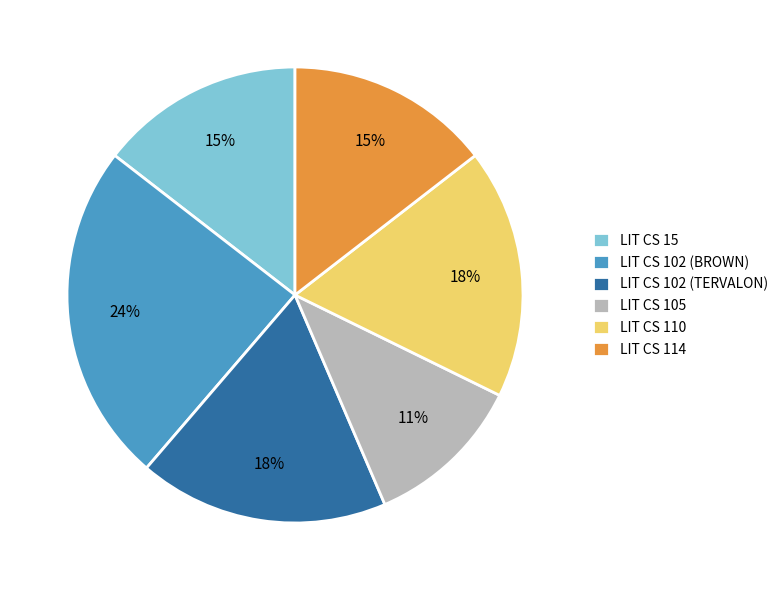

To the nearest percent, what portion does LIT CS 105 represent?

11%